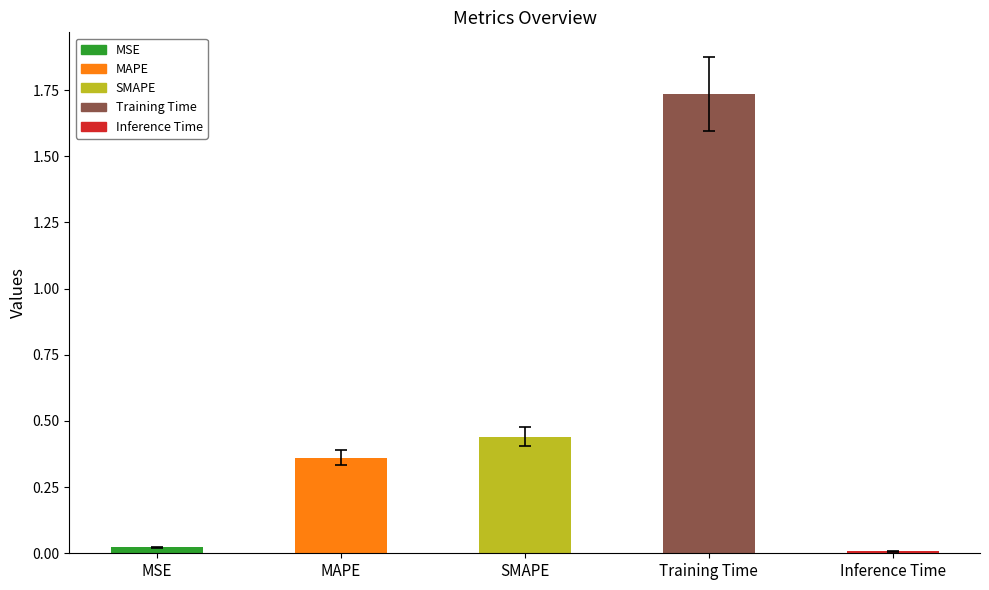

Which category has the highest value across all series?

Training Time